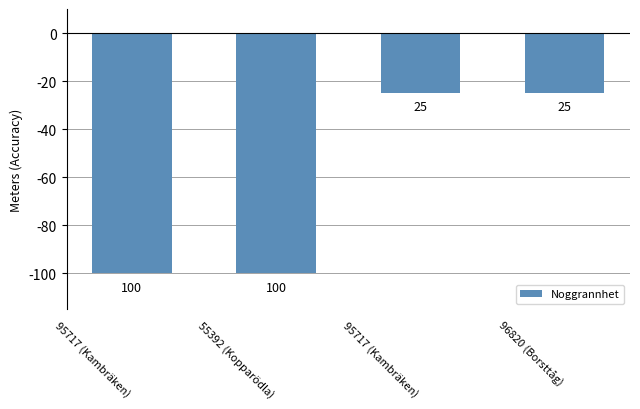

Rank the categories by value from lowest to highest.

95717 (Kambräken), 55392 (Kopparödla), 95717 (Kambräken), 96820 (Borsttåg)